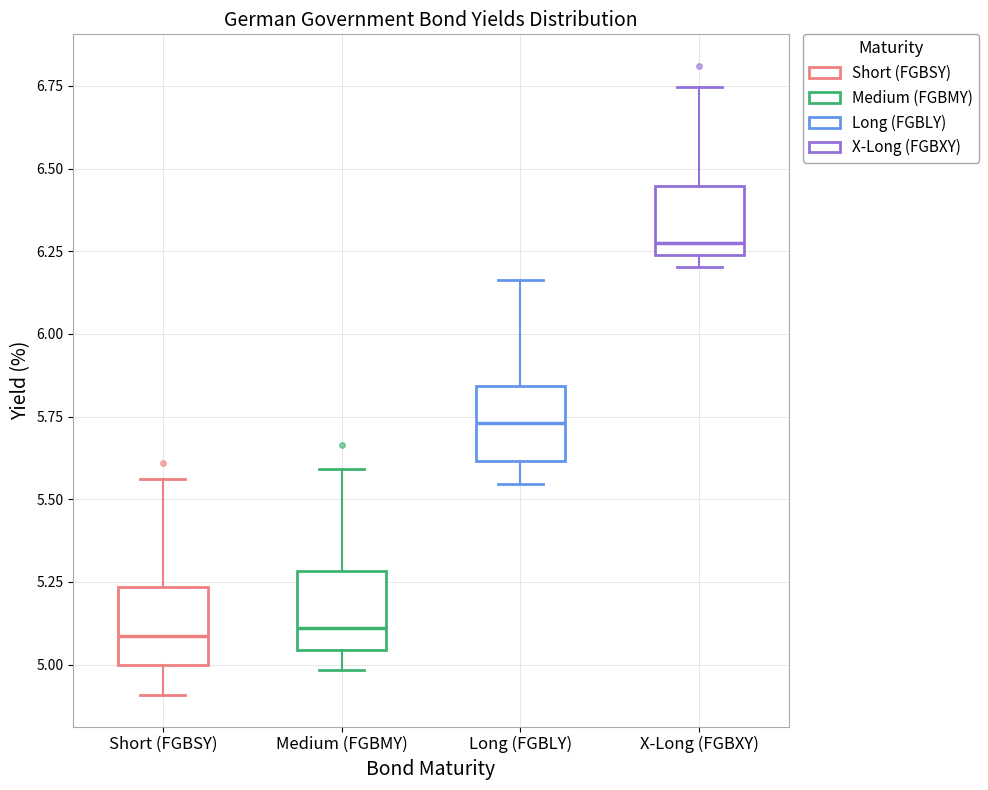

Reading left to right, read every box against the y-axis: the position of its median line, the range the box covers, and the ends of its whiskers. The values are not printed on the chart, so give them approximately, as read against the axis.

Short (FGBSY): median 5.10, box 5.00 to 5.25, whiskers 4.90 to 5.55
Medium (FGBMY): median 5.10, box 5.05 to 5.30, whiskers 5.00 to 5.60
Long (FGBLY): median 5.75, box 5.60 to 5.85, whiskers 5.55 to 6.15
X-Long (FGBXY): median 6.30, box 6.25 to 6.45, whiskers 6.20 to 6.75